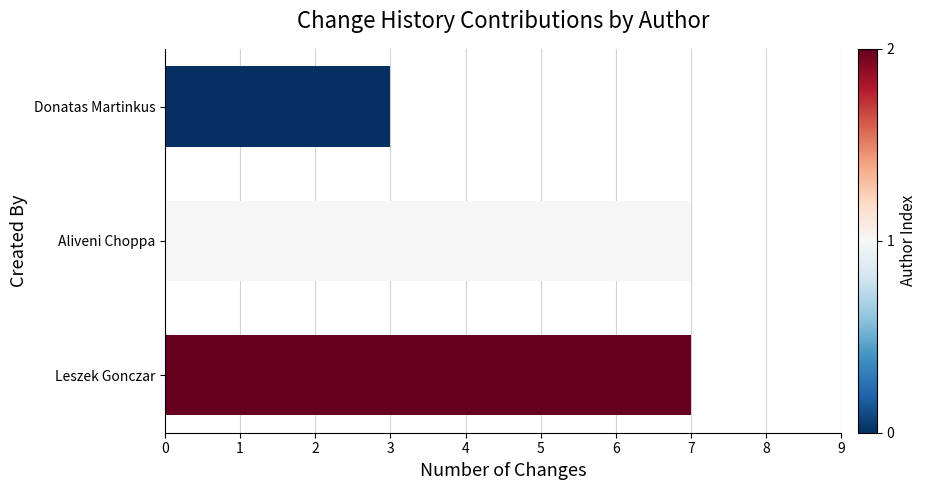

What is the label of the 1st bar from the top?

Donatas Martinkus